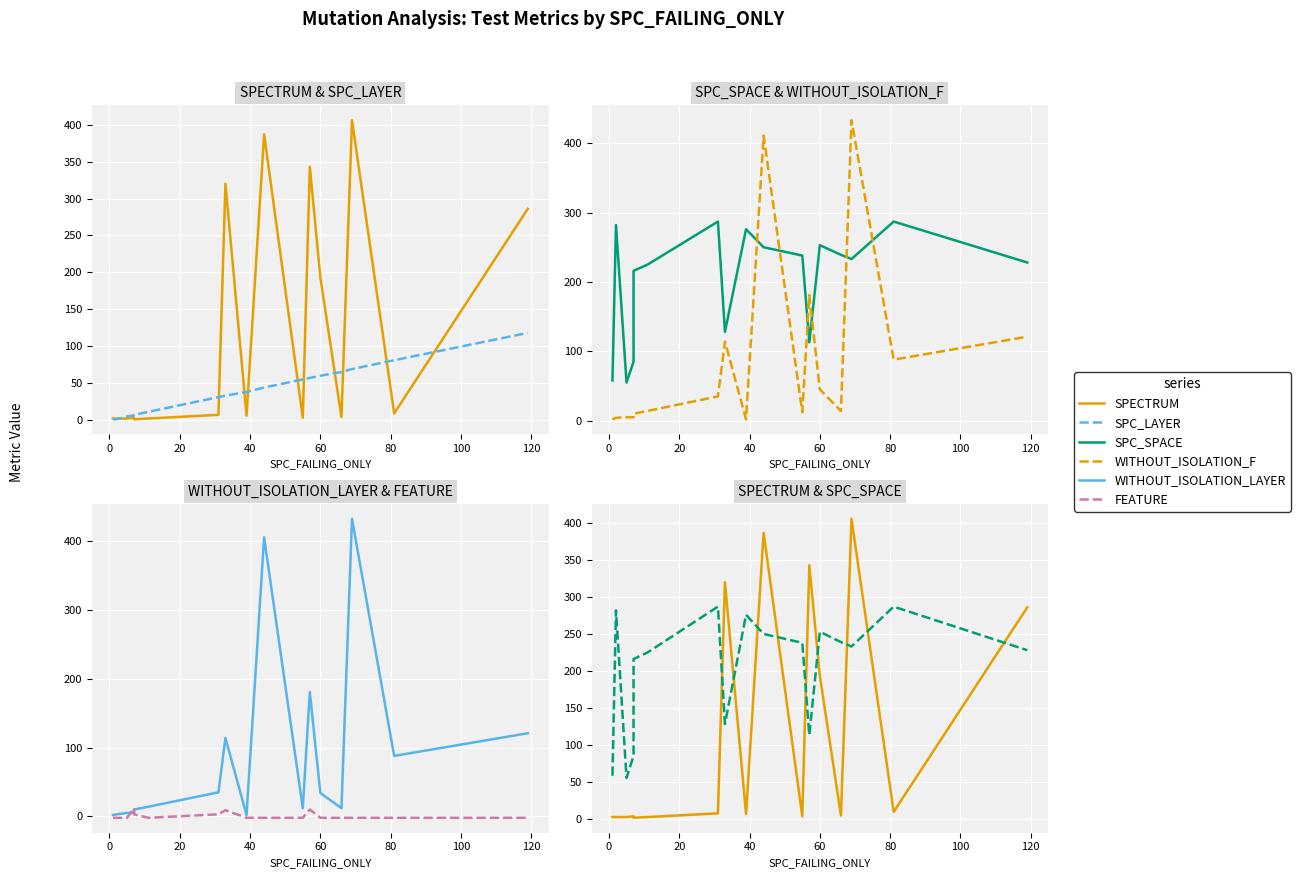

True or false: WITHOUT_ISOLATION_F and WITHOUT_ISOLATION_LAYER intersect in this chart.

False